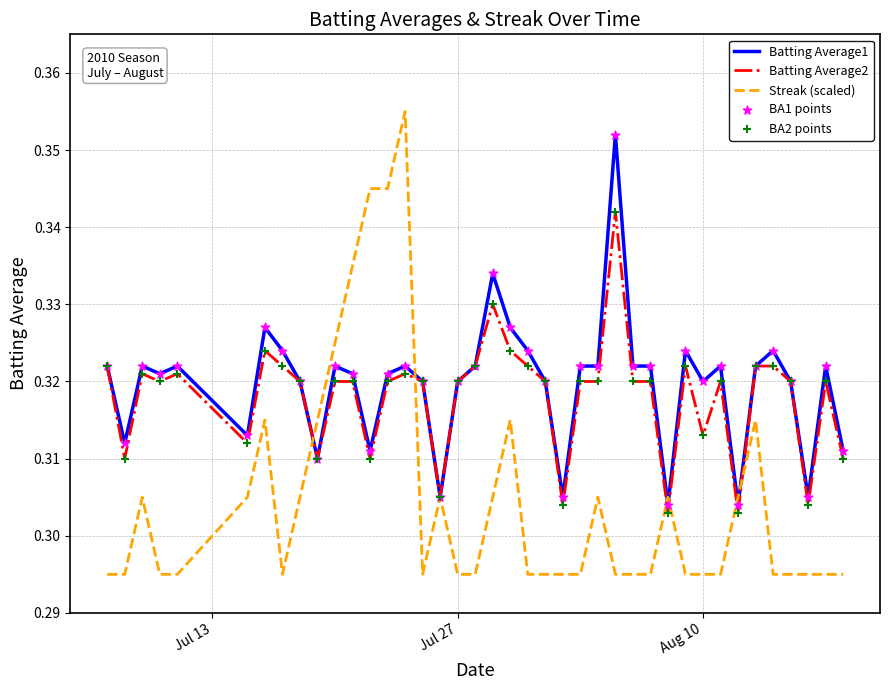

Rank the series by their maximum value, from lowest to highest.

Batting Average2, Batting Average1, Streak (scaled)